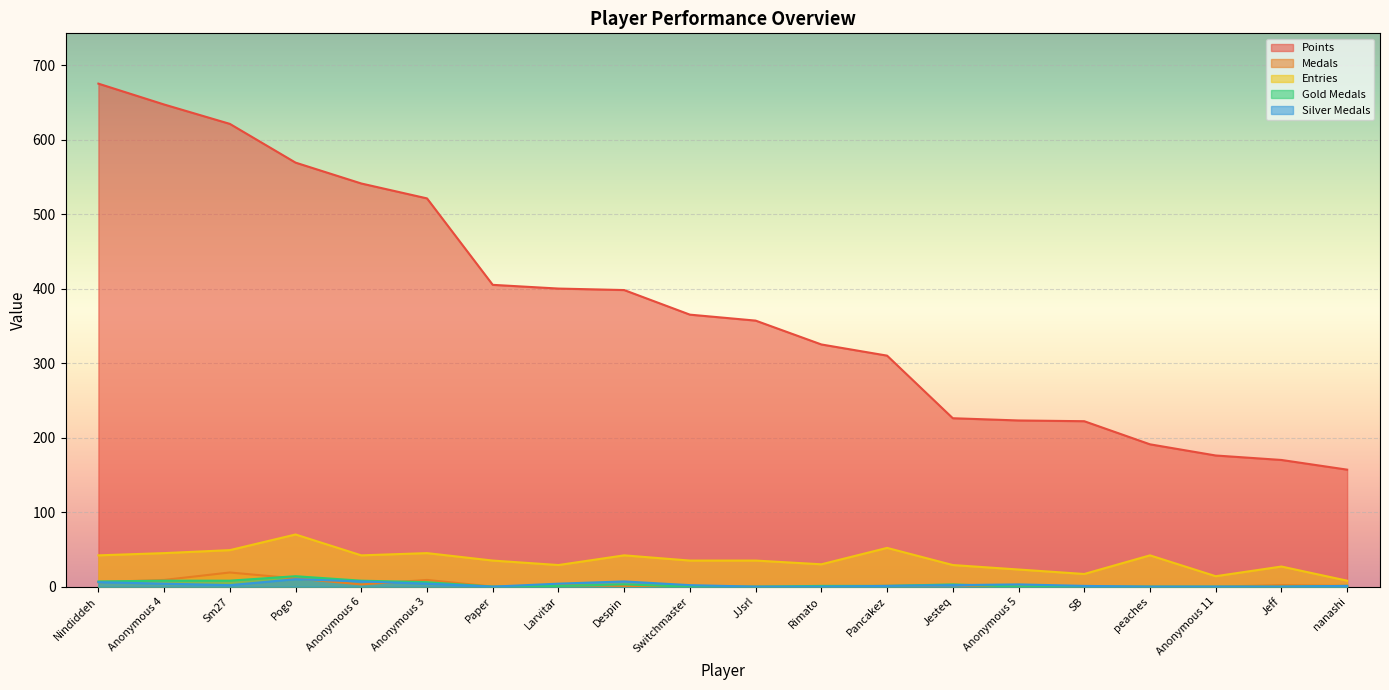

Which series has the largest total across all categories?

Points